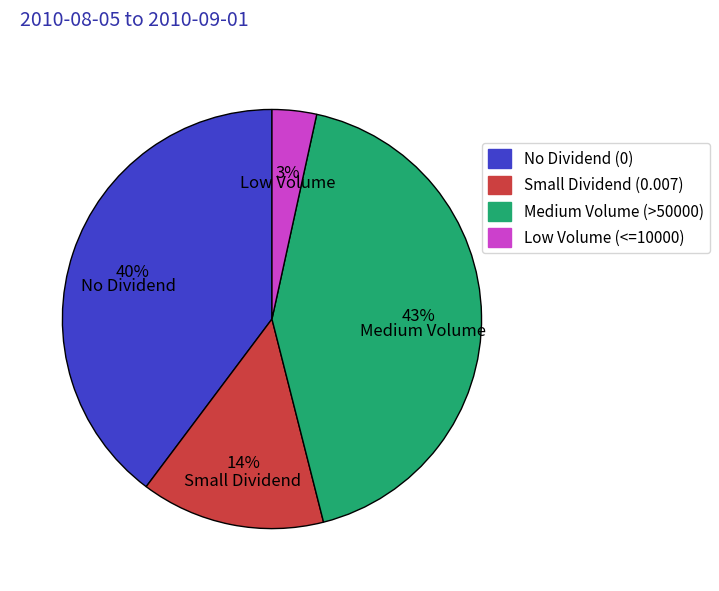

Which has a higher value, Low Volume (<=10000) or Medium Volume (>50000)?

Medium Volume (>50000)